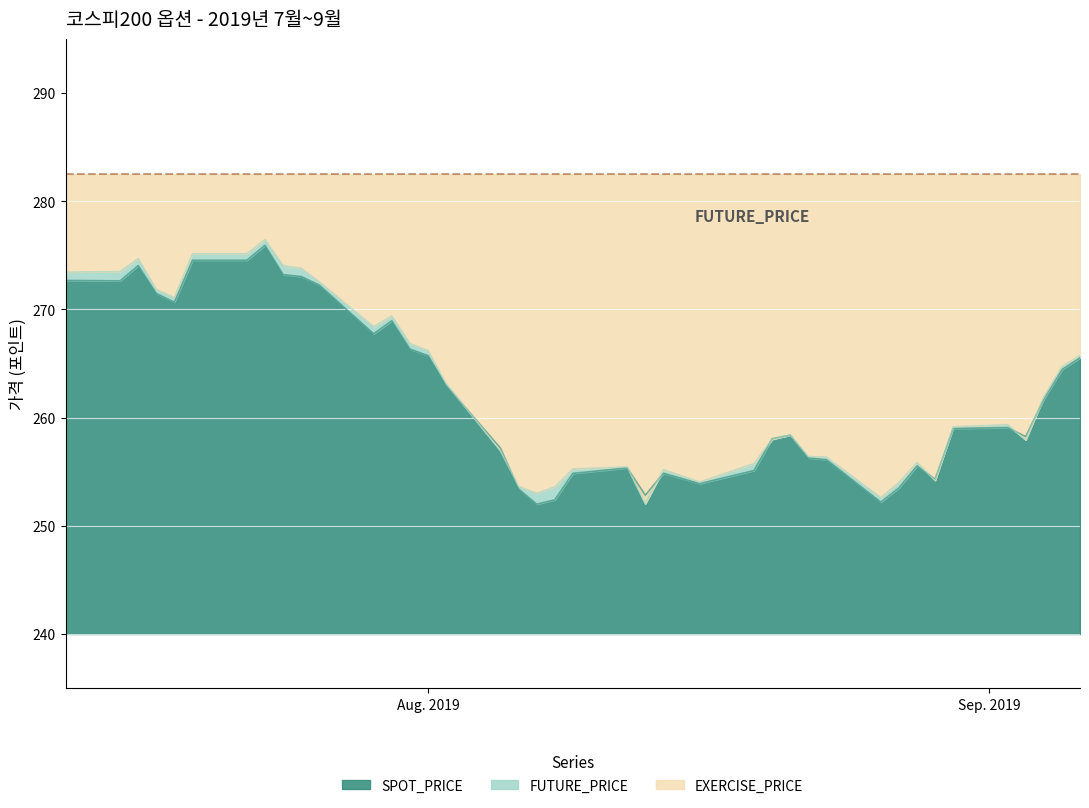

Where is the first local maximum for SPOT_PRICE?

2019-07-16